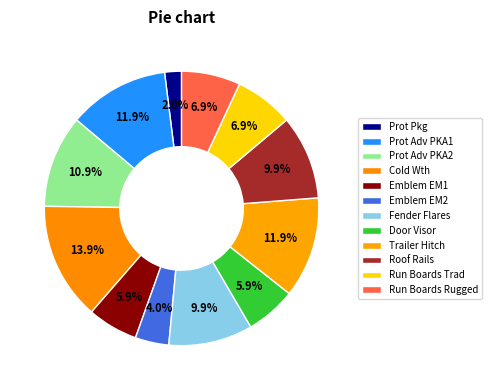

Rank the categories by value from highest to lowest.

Cold Weather Package, Protection Package Advance (PKA1), Trailer Hitch, Protection Package Advance (PKA2), Fender Flares, Roof Rails, Running Boards Traditional, Running Boards Rugged, Black Emblem Set (EM1), Door Visor, Black Emblem Set (EM2), Protection Package